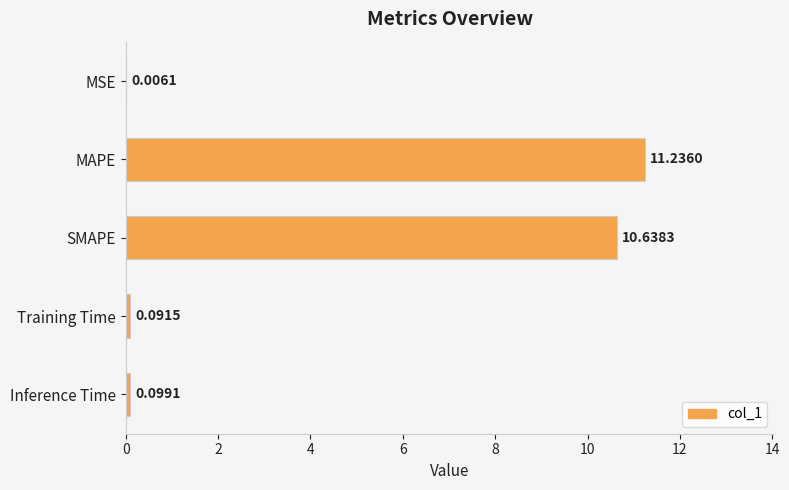

What is the sum of the values at MAPE and Training Time?

11.3